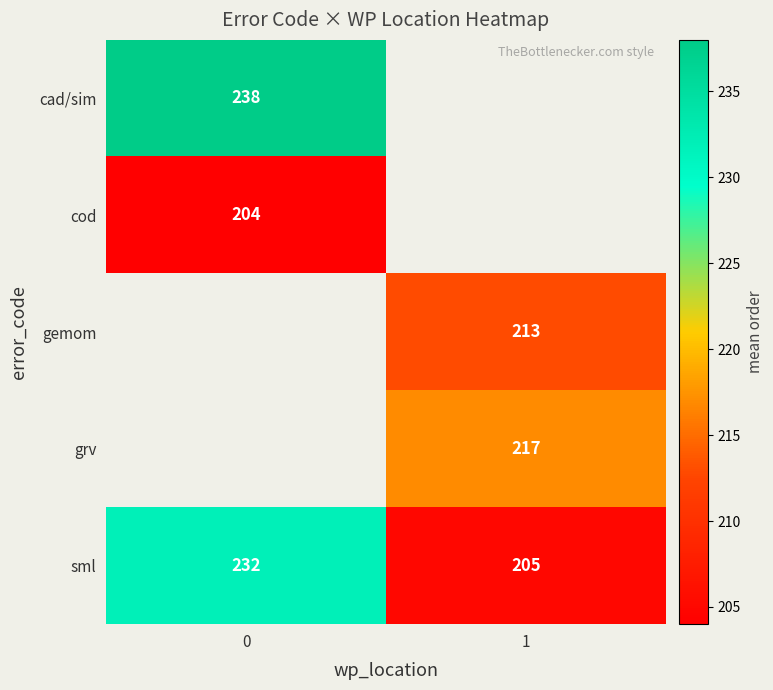

How many sml values are between 205 and 232?

2